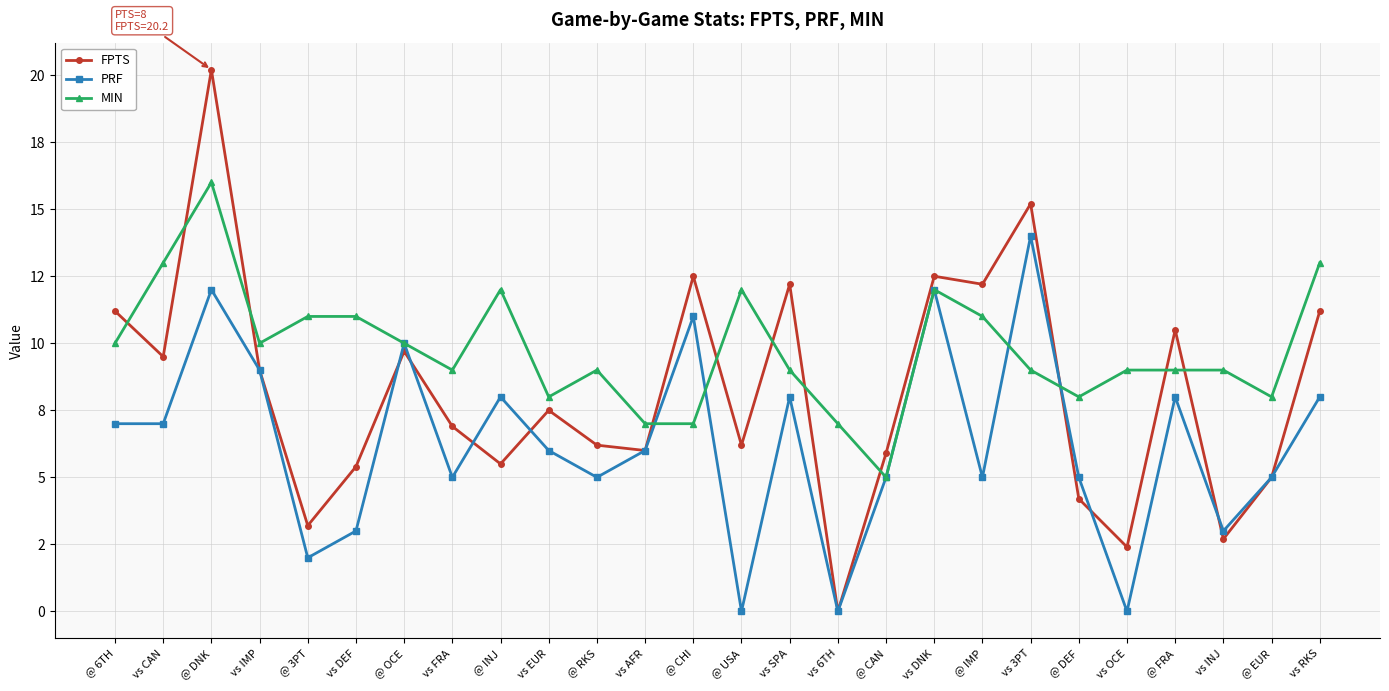

Between @ DNK and @ 3PT, which series saw the biggest shift?

FPTS